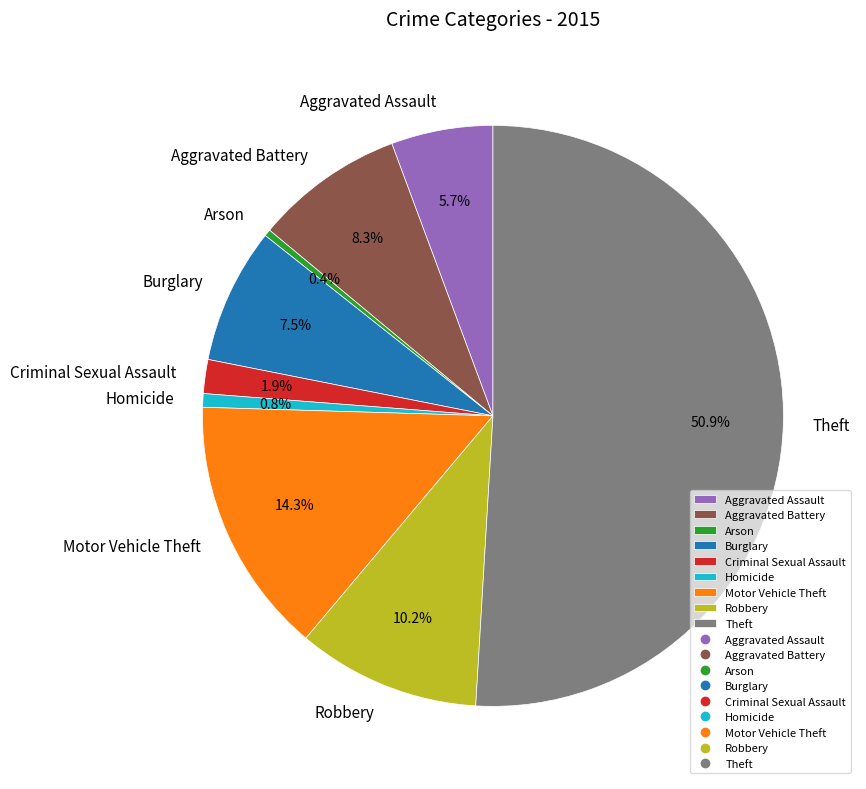

Count the number of slices in the pie.

9